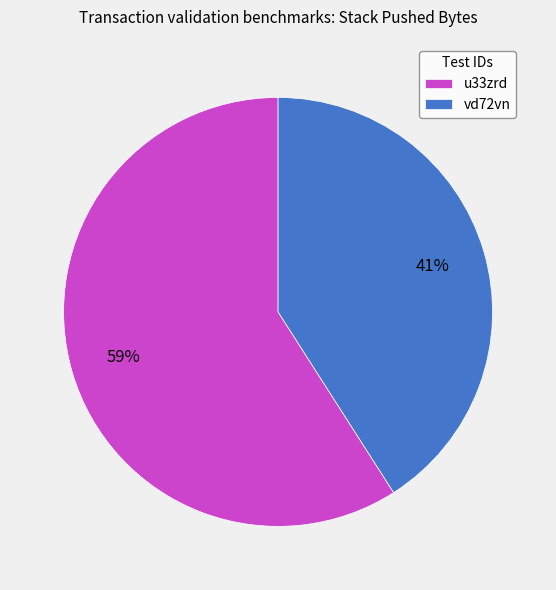

To the nearest percent, what percentage of the pie is u33zrd?

59%